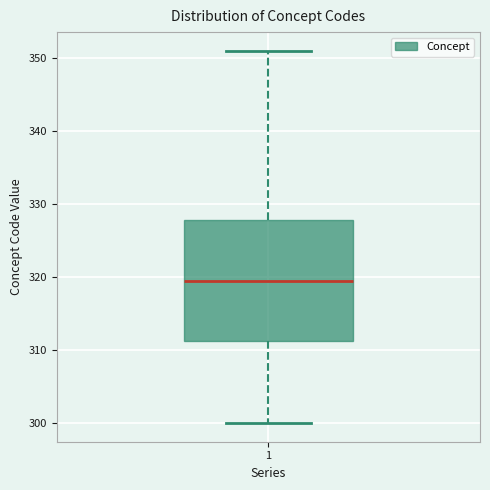

Where is the upper edge of the box at x = 1 on the y-axis? The values are not printed on the chart, so give them approximately, as read against the axis.

328